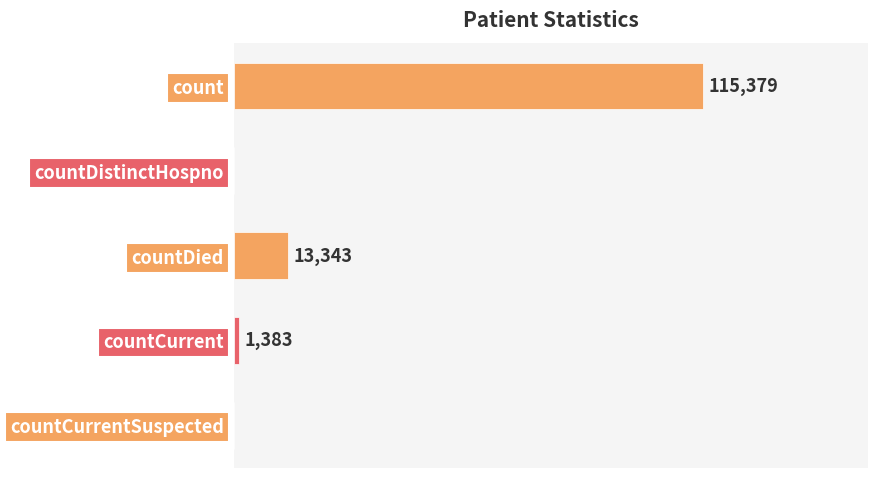

At which category does the chart reach its peak across all series?

count